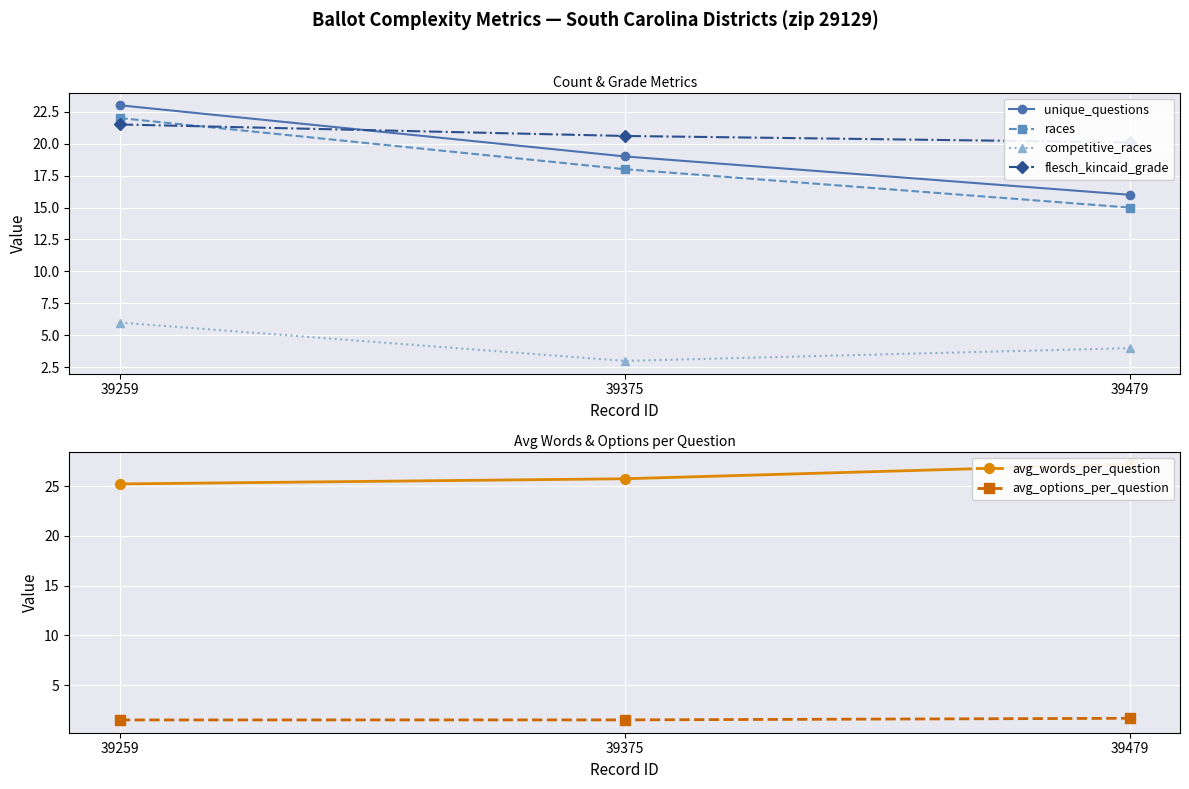

At 39259, list the series in order from largest to smallest.

avg_words_per_question, unique_questions, races, flesch_kincaid_grade, competitive_races, avg_options_per_question